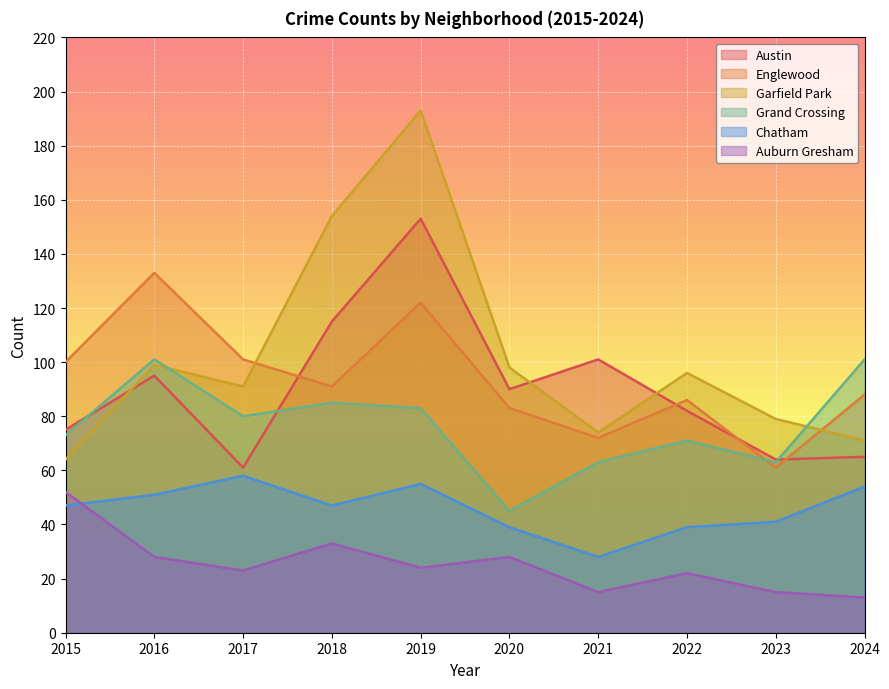

After their last crossing, which series has the higher values: Auburn Gresham or Chatham?

Chatham